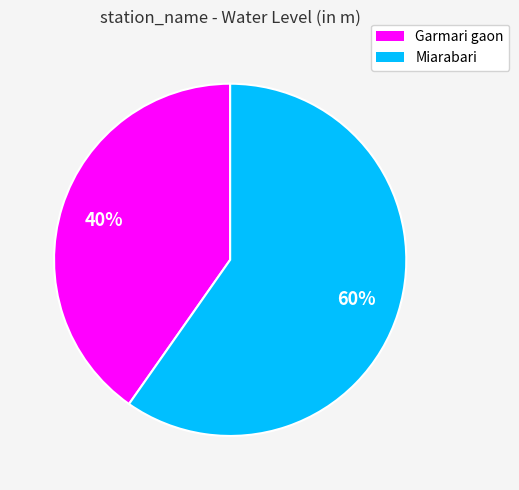

Combined, do Miarabari and Garmari gaon account for over 50%?

Yes